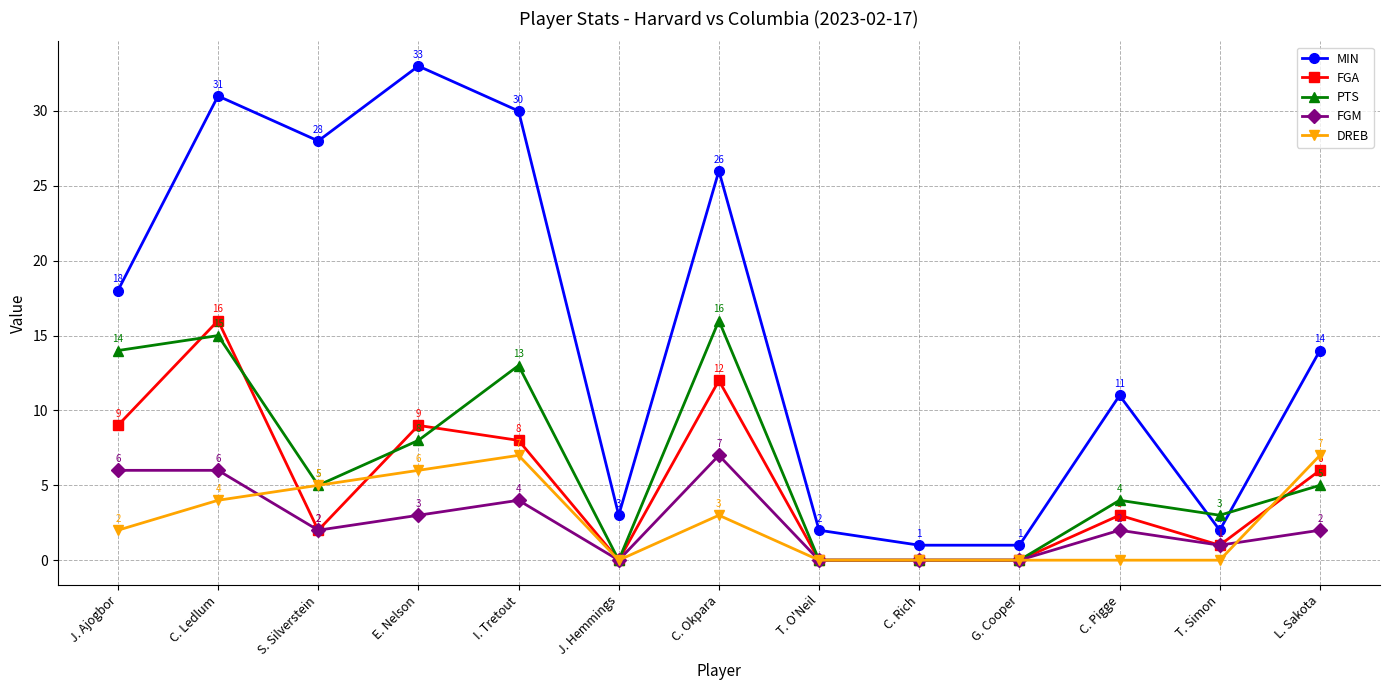

Between which two adjacent categories do PTS and MIN first intersect?

C. Pigge and T. Simon